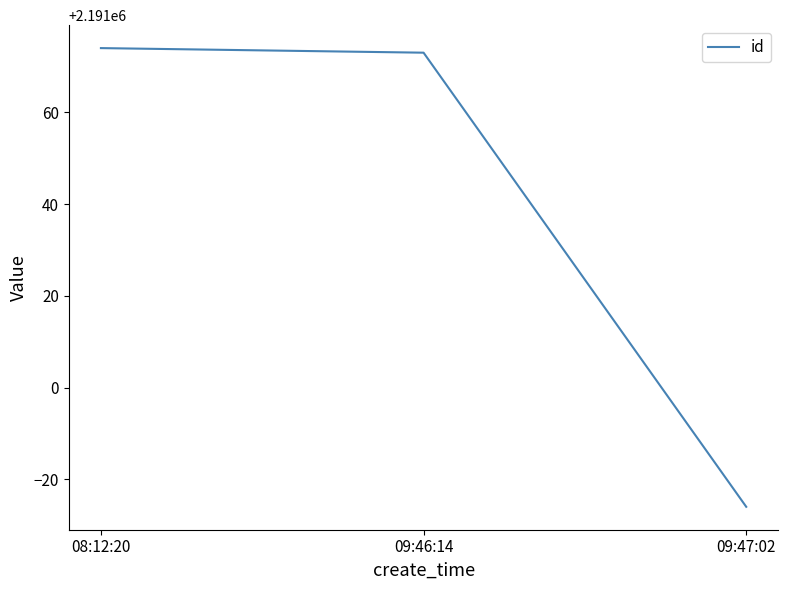

What is the difference between the maximum and minimum values?

100